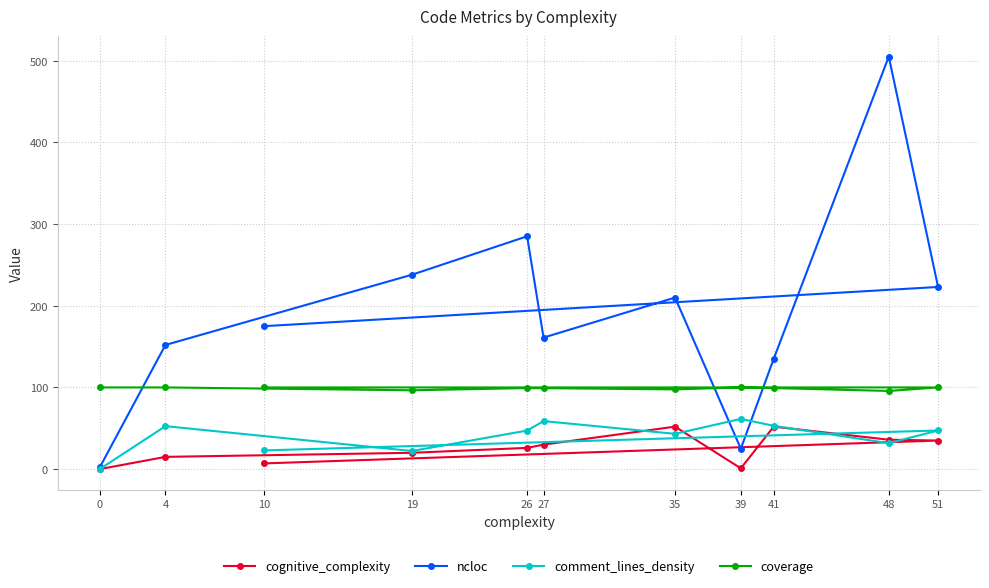

Count the number of categories in the chart.

11